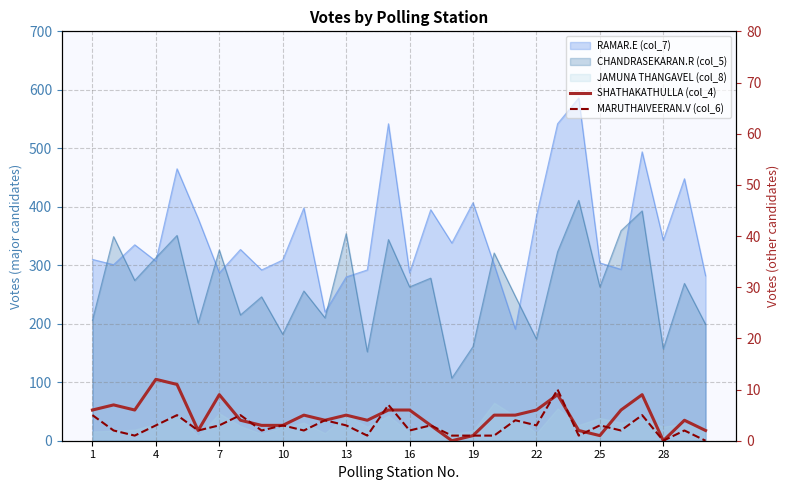

What is the highest value of the MARUTHAIVEERAN.V (col_6) series?

10